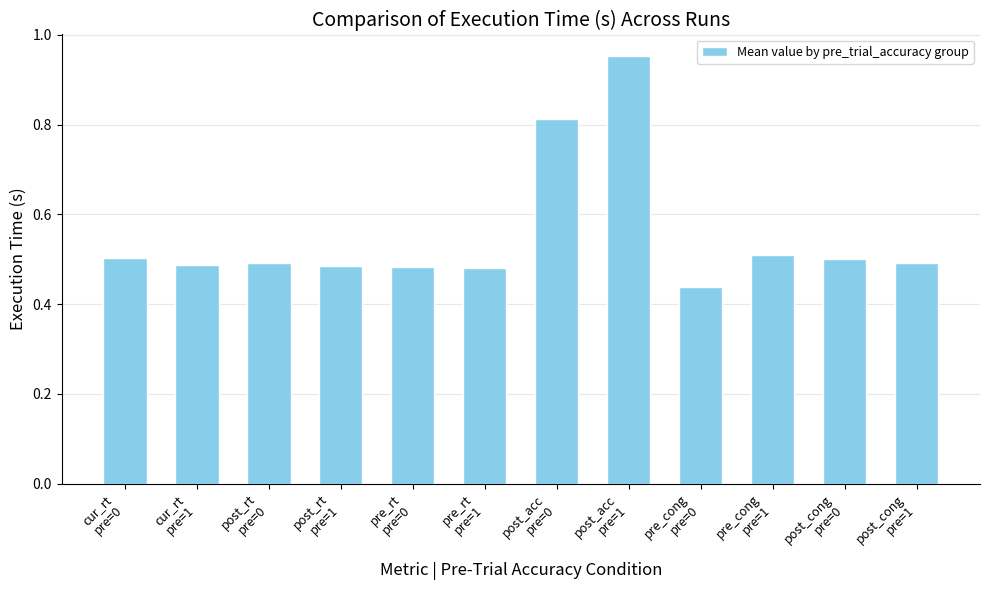

What is the sum of all values?

6.6